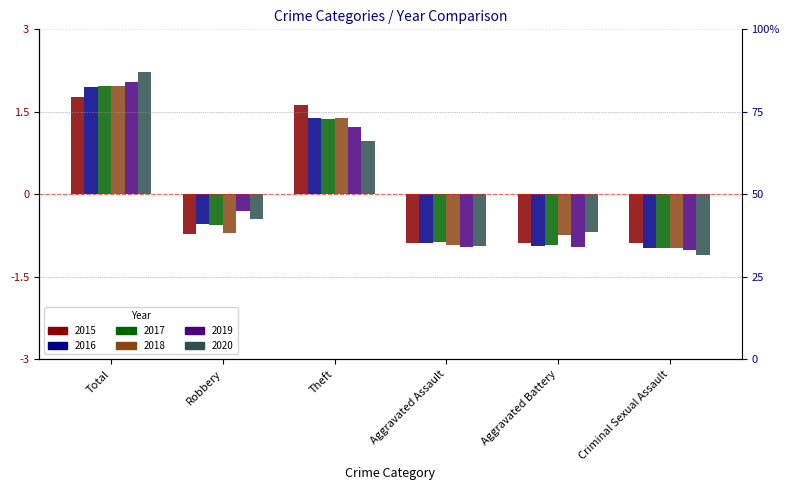

Which label corresponds to the smallest value in the chart?

Criminal Sexual Assault